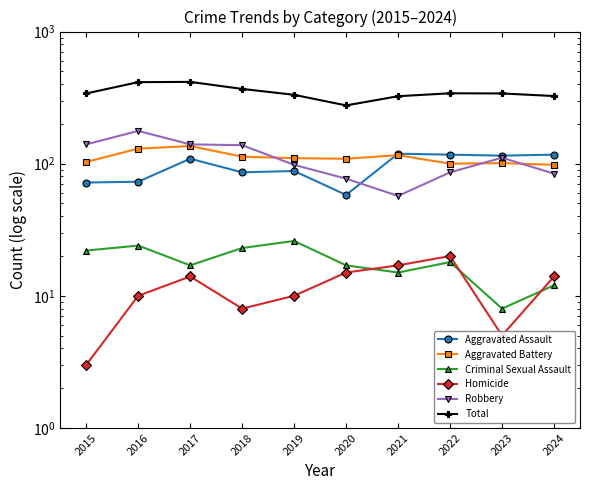

Which has a higher value, 2017 or 2016?

2017